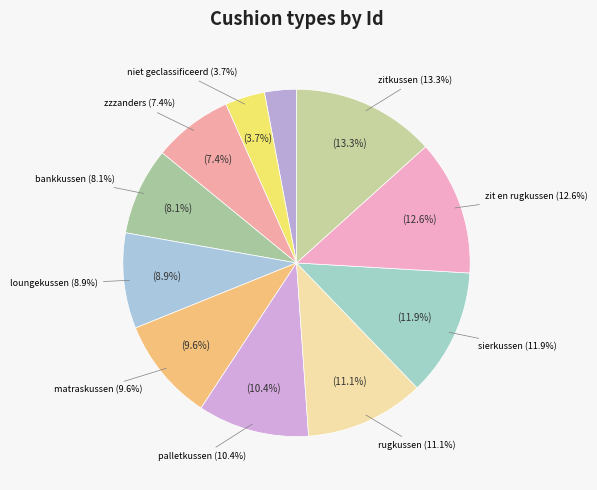

Rank the categories by value from lowest to highest.

kussen_voor_borstvoeding, niet_geclassificeerd, zzzanders, bankkussen, loungekussen, matraskussen, palletkussen, rugkussen, sierkussen, zit_en_rugkussen, zitkussen